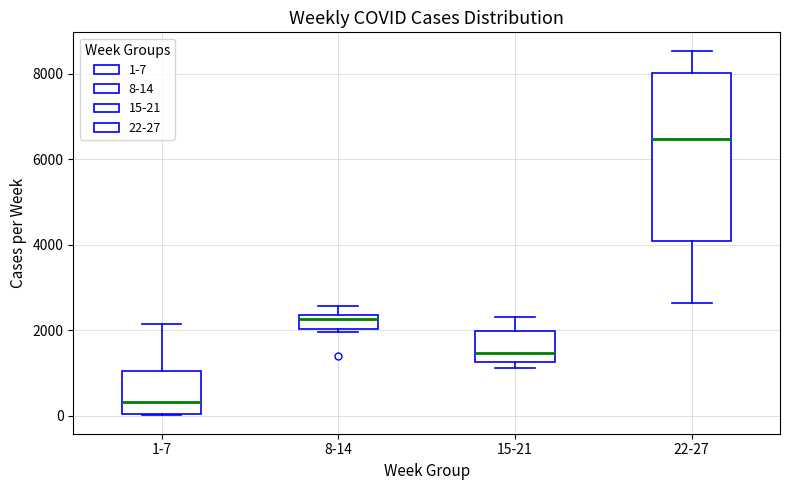

Reading left to right, transcribe this box plot: for each box, give where its median line is, the range the box spans, and where its two whiskers end, as read against the y-axis. The values are not printed on the chart, so give them approximately, as read against the axis.

1-7: median 400, box 0 to 1000, whiskers 0 to 2200
8-14: median 2200, box 2000 to 2400, whiskers 2000 (just below the box's lower edge) to 2600
15-21: median 1400, box 1200 to 2000, whiskers 1200 (just below the box's lower edge) to 2200
22-27: median 6400, box 4000 to 8000, whiskers 2600 to 8600